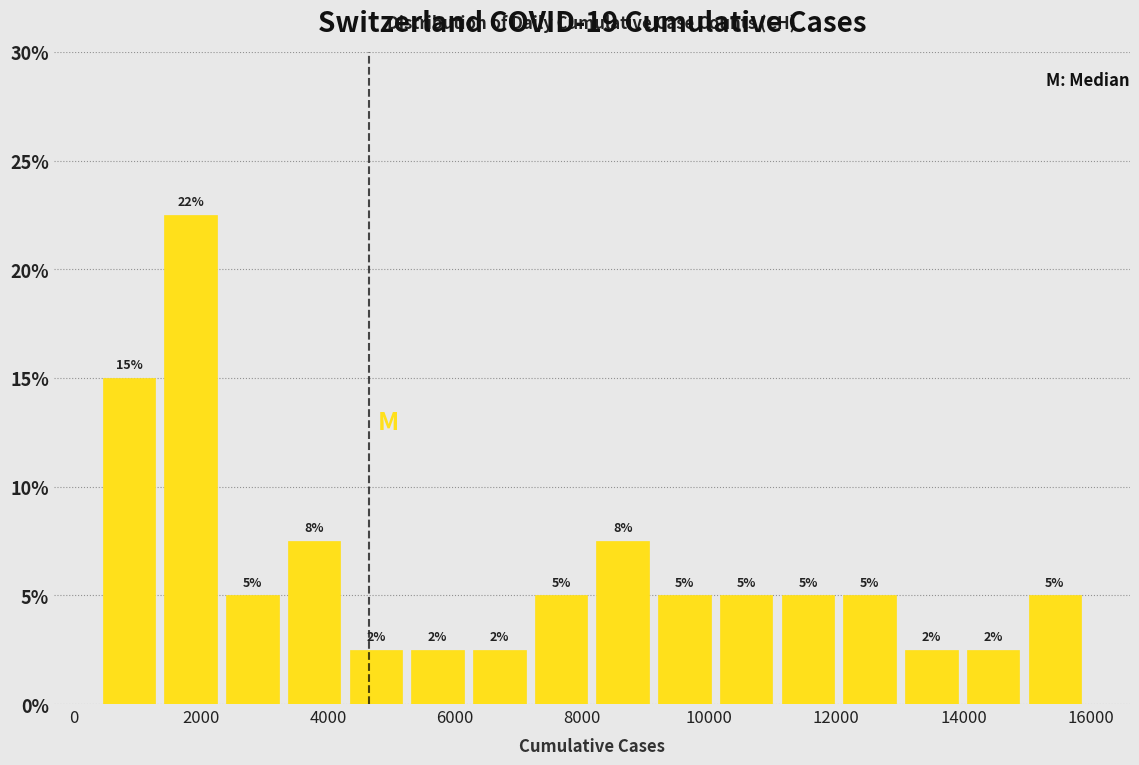

Over which range of the x-axis is the bar tallest?

1400 to 2400